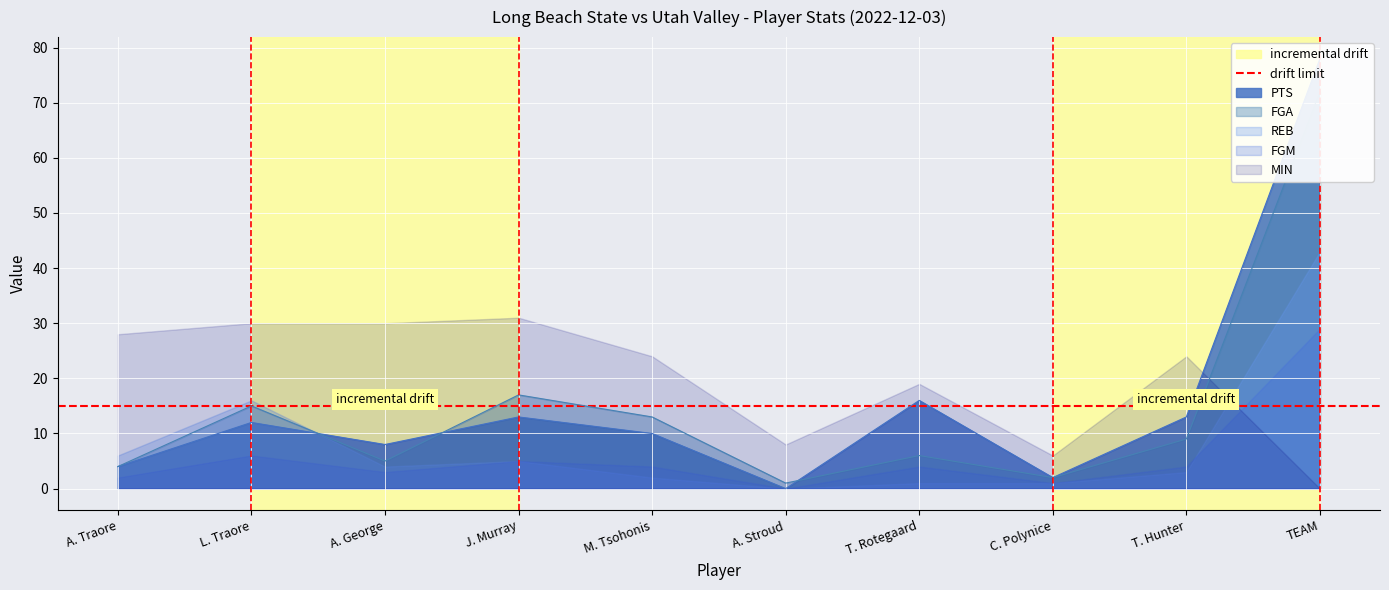

Between C. Polynice and A. Stroud, which is larger?

C. Polynice